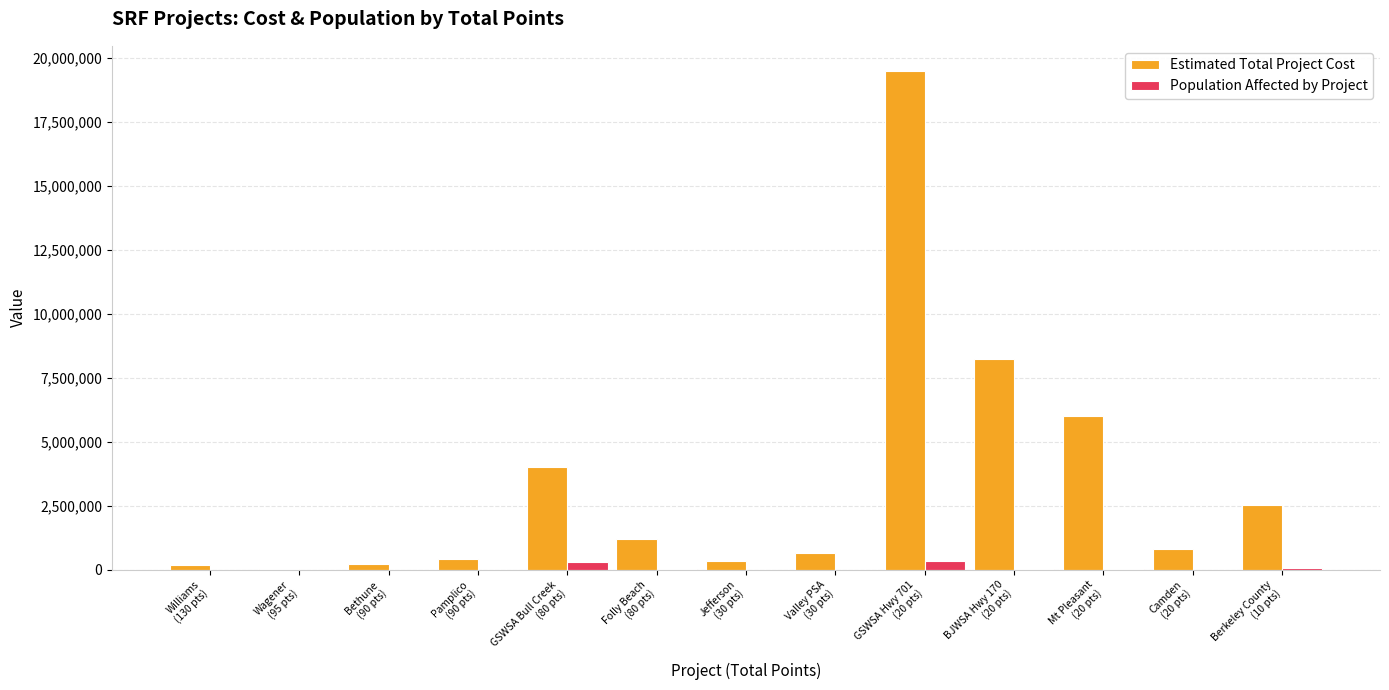

What is the maximum value shown in the chart?

19500000